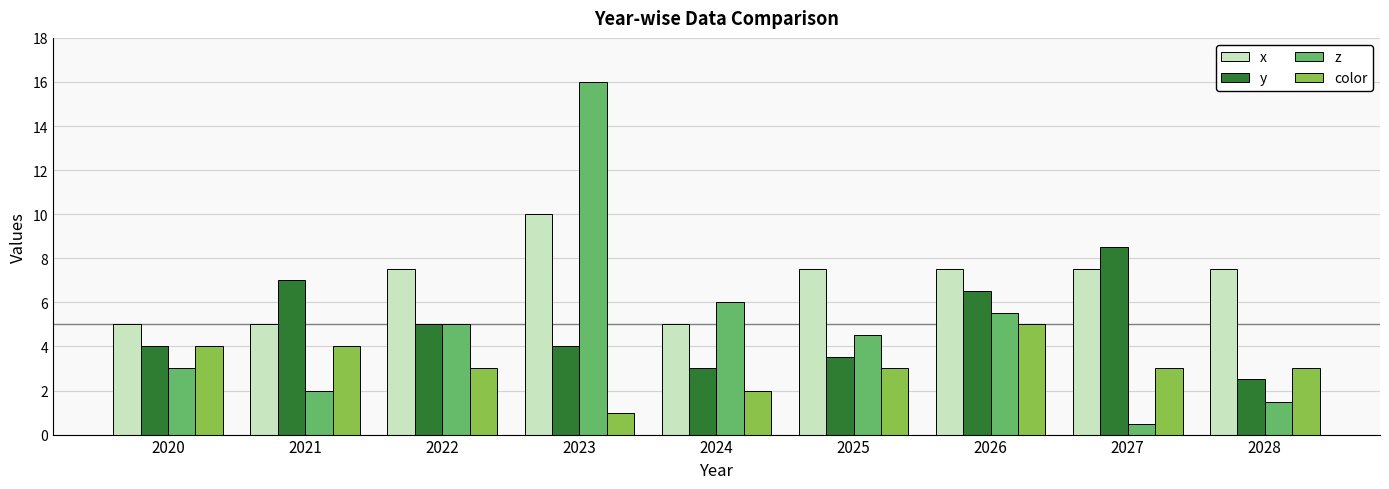

At which label is y closest to 5?

2022